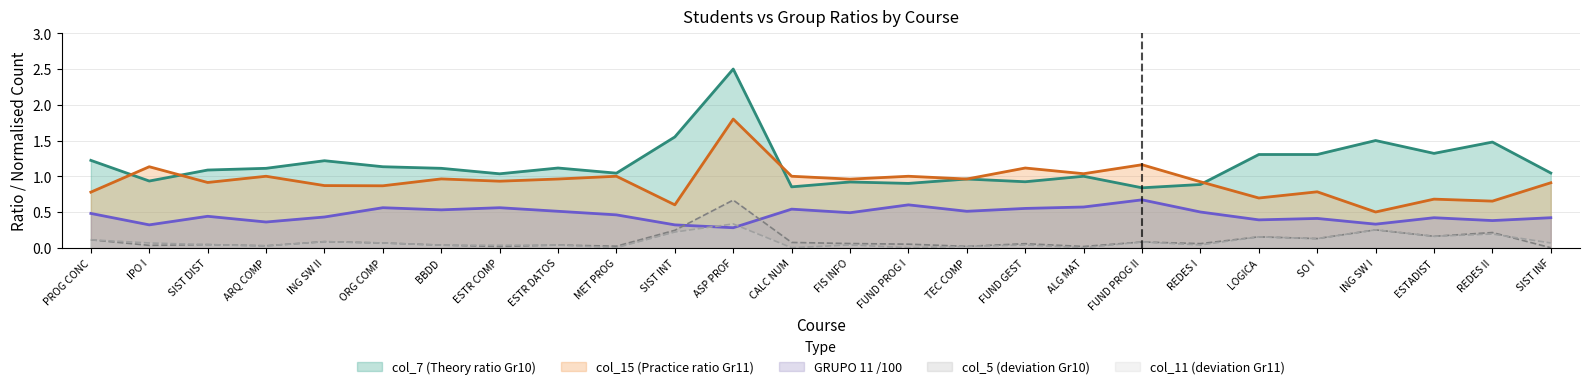

Which series has the largest range (max minus min)?

col_7 (Theory ratio Gr10)